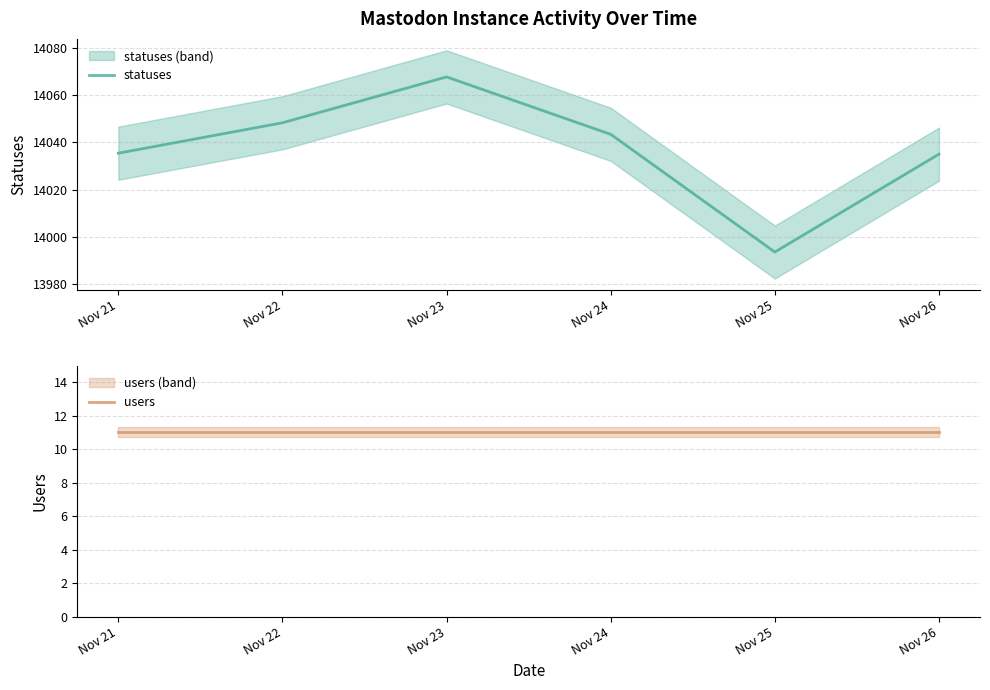

Which has a higher value, Nov 26 or Nov 22?

Nov 22